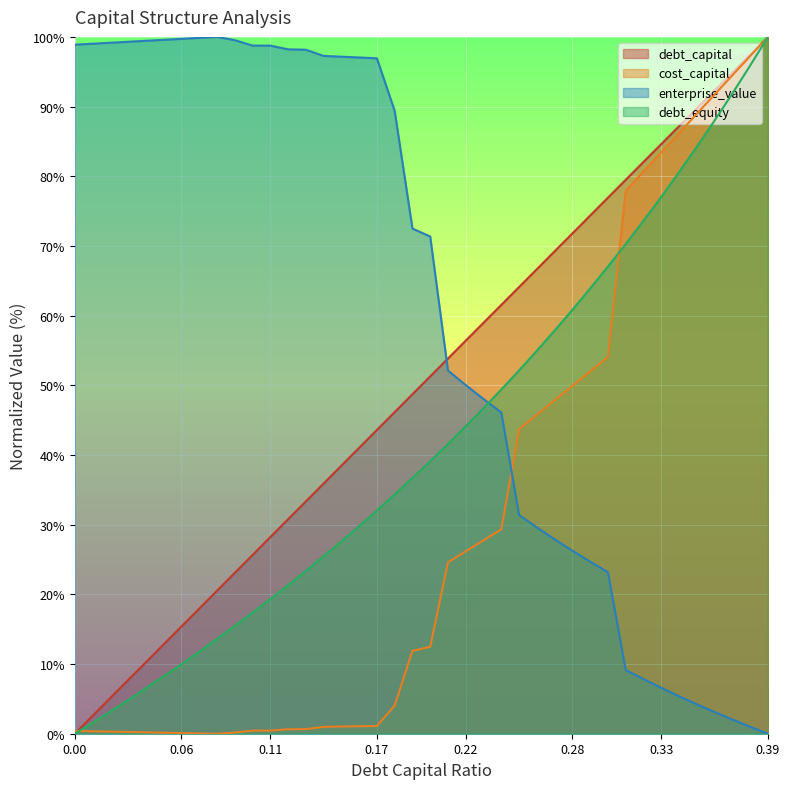

At 0.26, list the series in order from largest to smallest.

debt_capital, debt_equity, cost_capital, enterprise_value